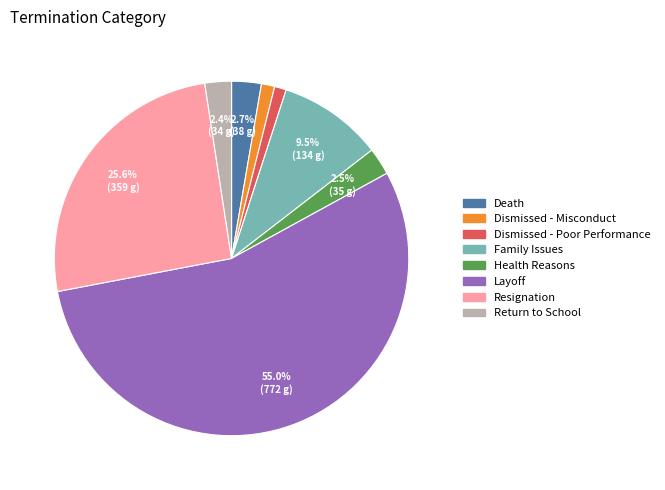

Is the sum of Resignation and Health Reasons greater than half?

No